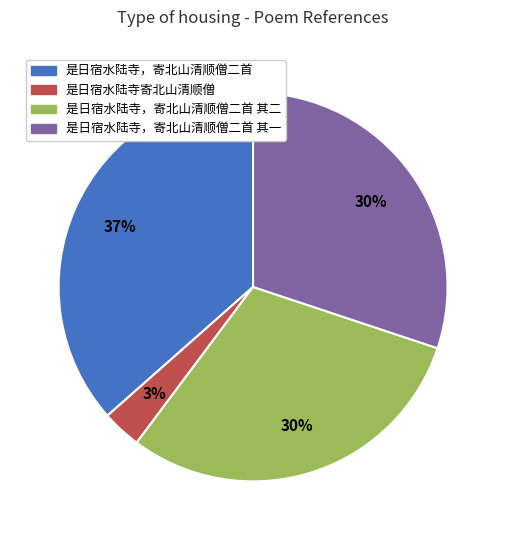

The 是日宿水陆寺，寄北山清顺僧二首 其二 slice represents 30% of the pie. True or false?

True